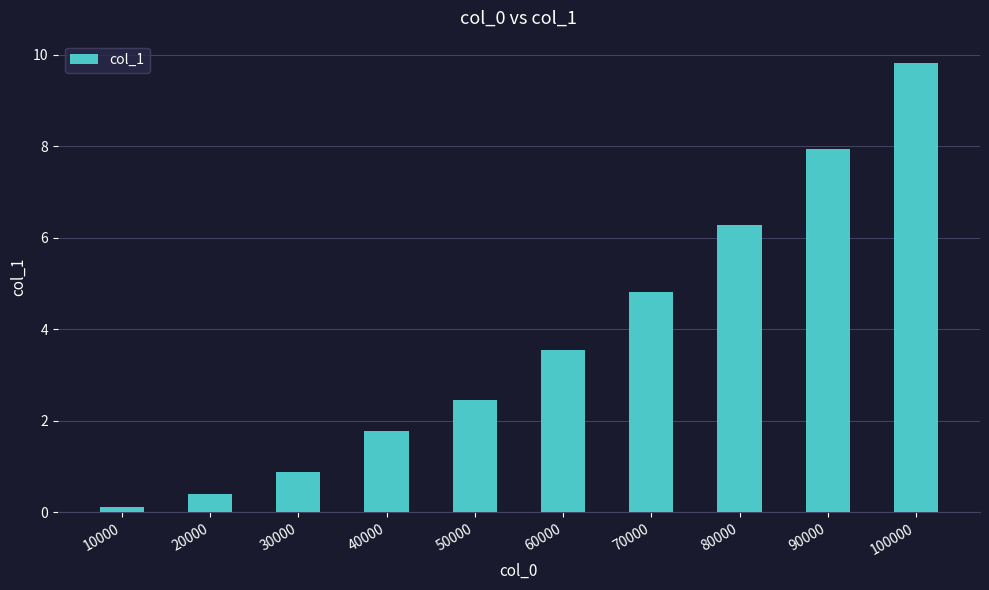

What is the value of the 10th bar from the left?

9.8